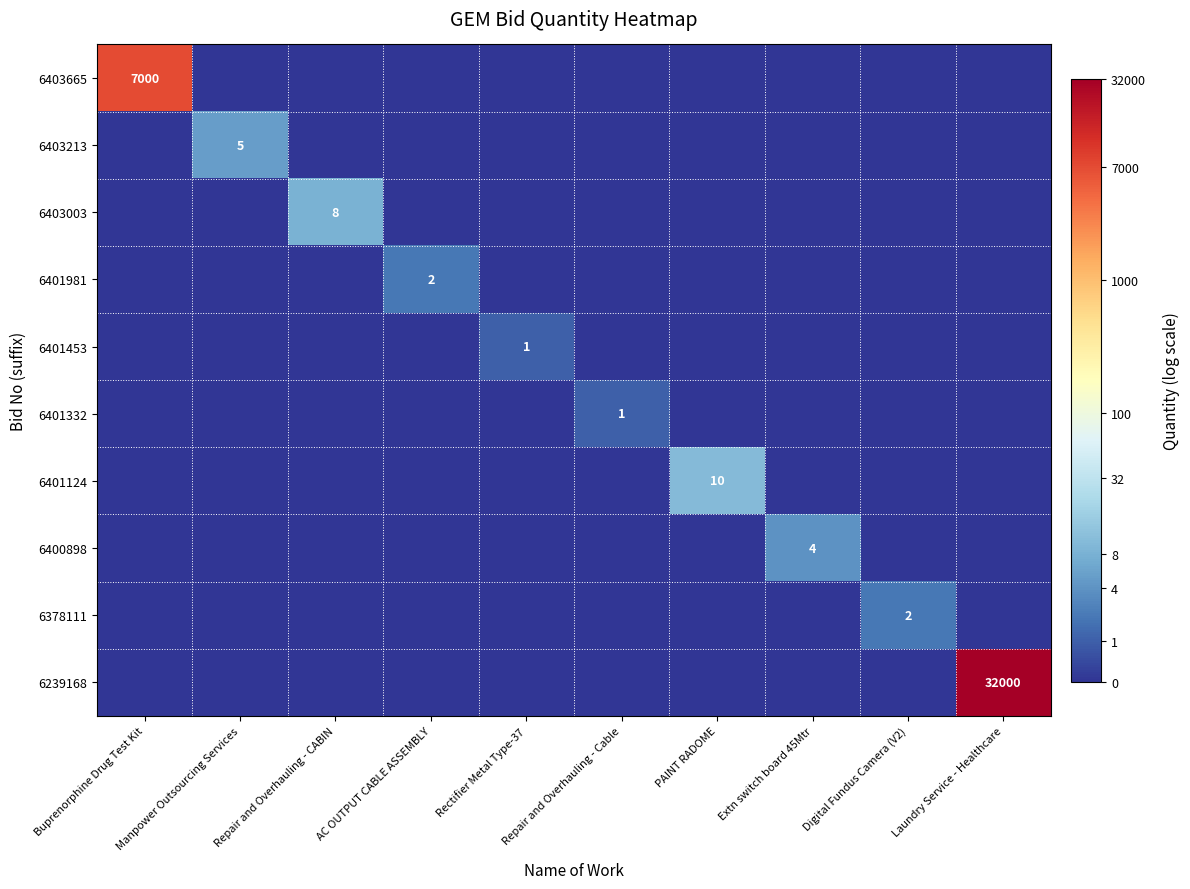

Which category has the highest value in the 6401453 series?

Rectifier Metal Type-37